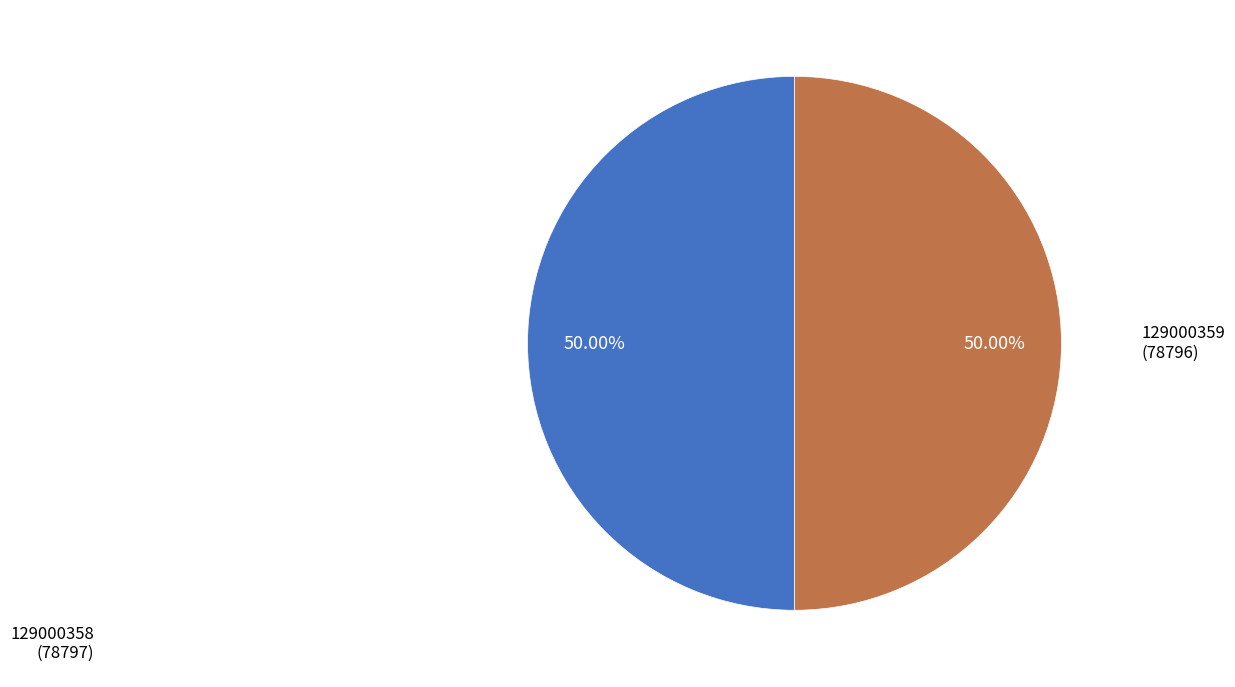

Approximately how many times larger is the value at 129000359 compared to 129000358?

1.0